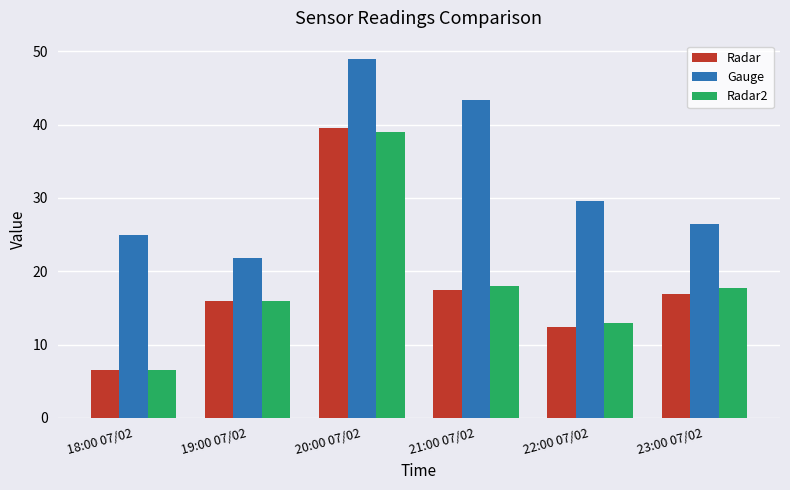

Which series changed the most between 20:00 07/02 and 21:00 07/02?

Radar